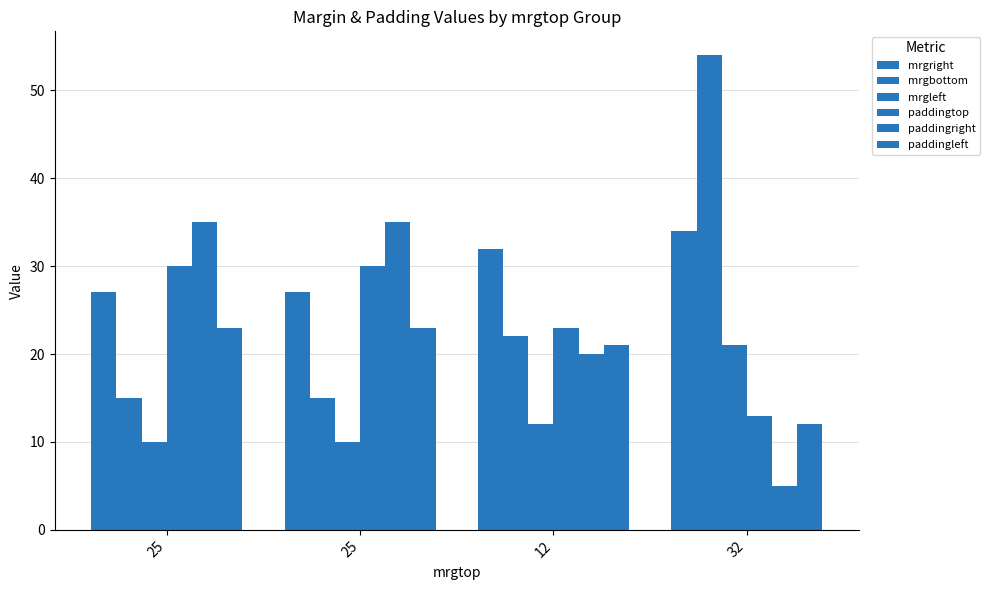

Reading left to right, what are all the values shown in this chart?

mrgright: 27	27	32	34
mrgbottom: 15	15	22	54
mrgleft: 10	10	12	21
paddingtop: 30	30	23	13
paddingright: 35	35	20	5
paddingleft: 23	23	21	12